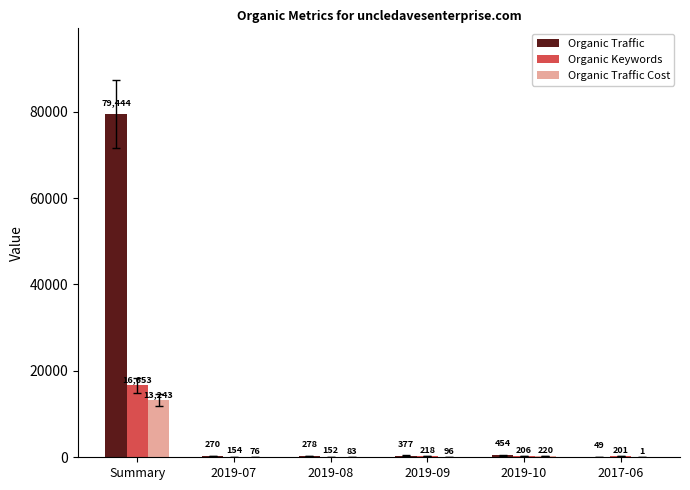

What value does the Organic Traffic series have at 2019-10?

454